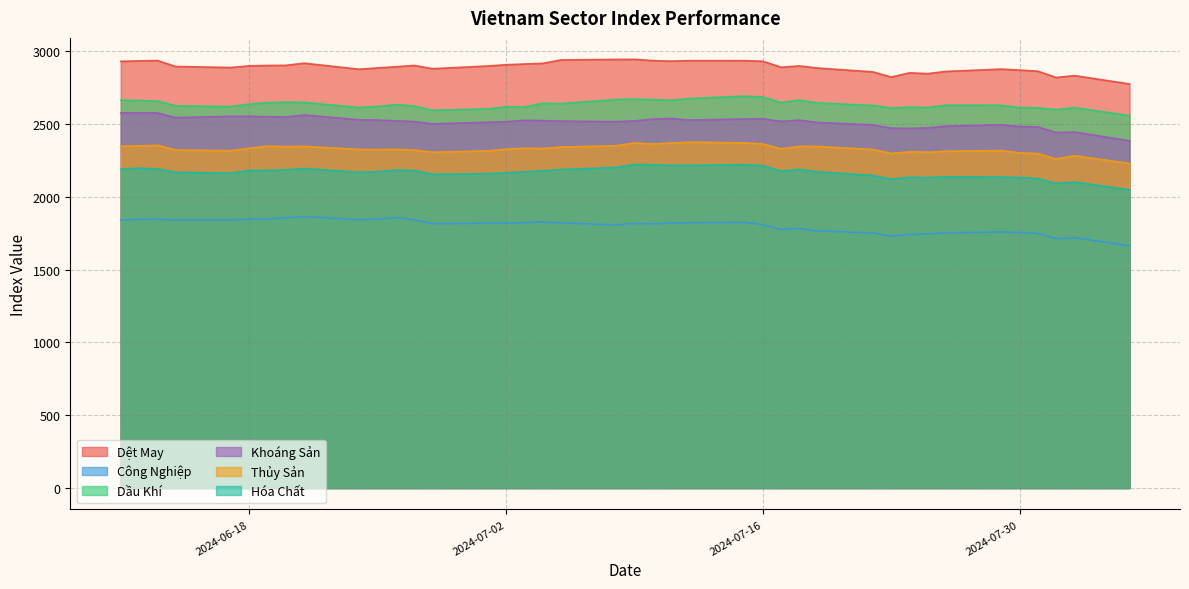

What is the label of the 19th point from the left?

2024-07-10